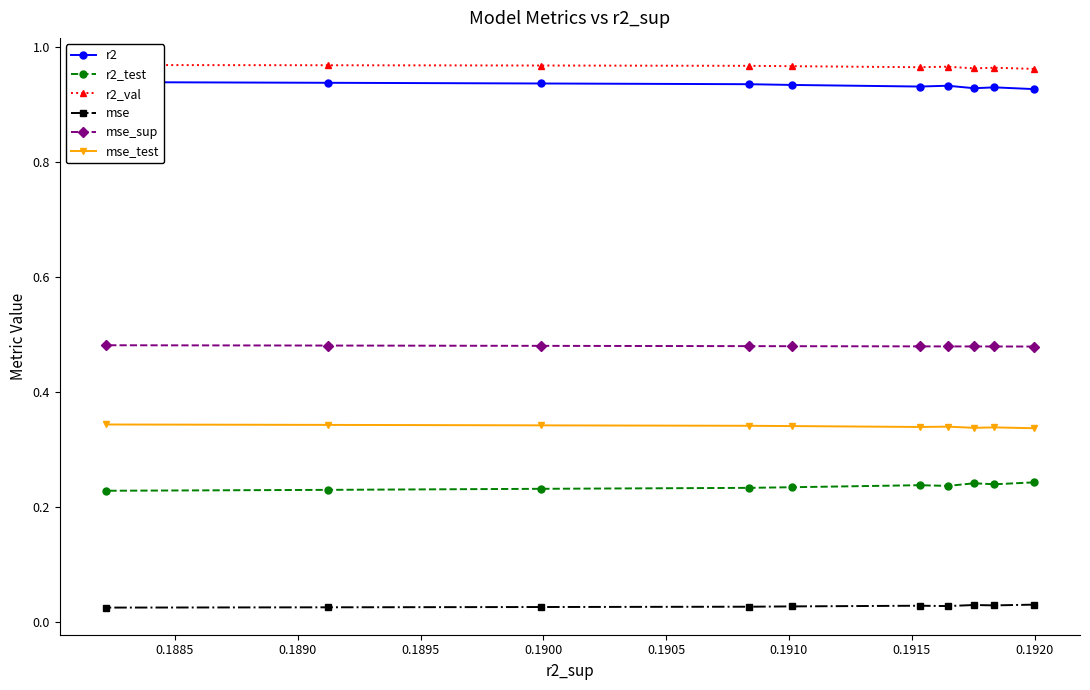

What is the sum of all r2_val values?

9.7